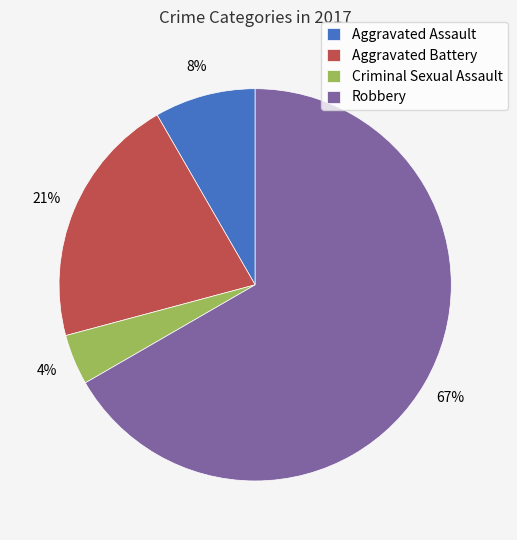

How many slices are in this pie chart?

4